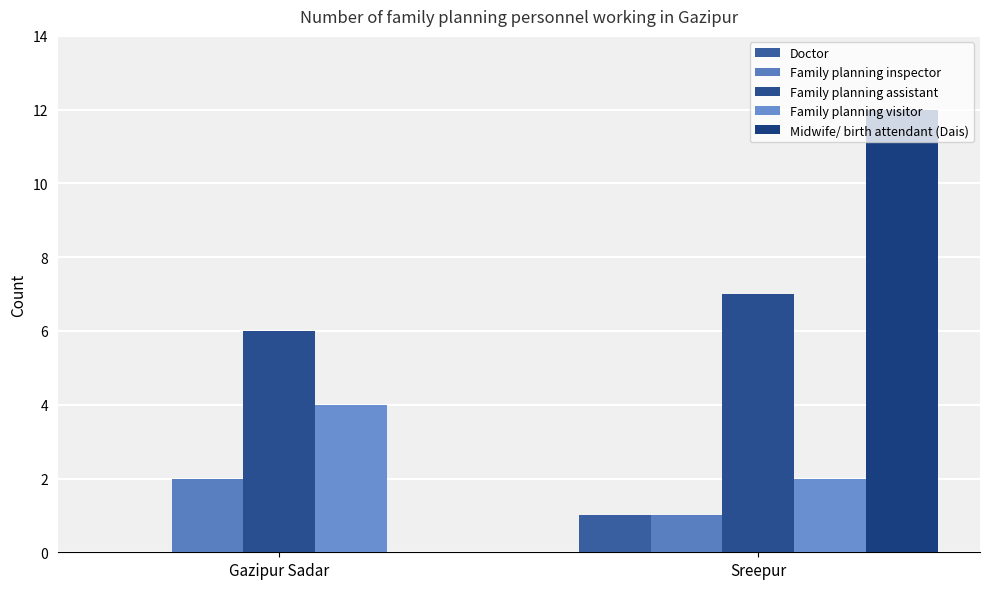

Which series has the largest total across all categories?

Family planning assistant